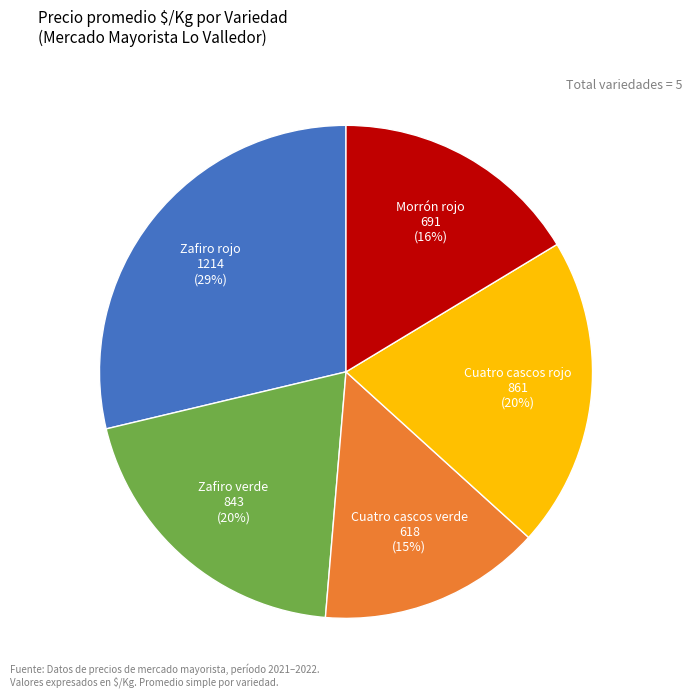

Is there any slice that represents more than half of the pie?

No